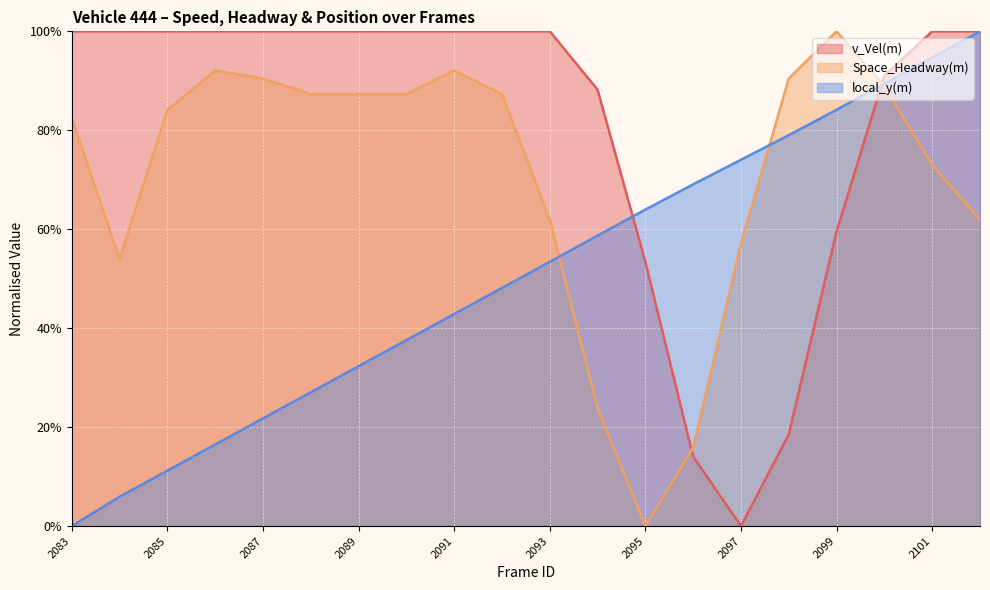

What is the spread (max minus min) of values at 2085?

0.9